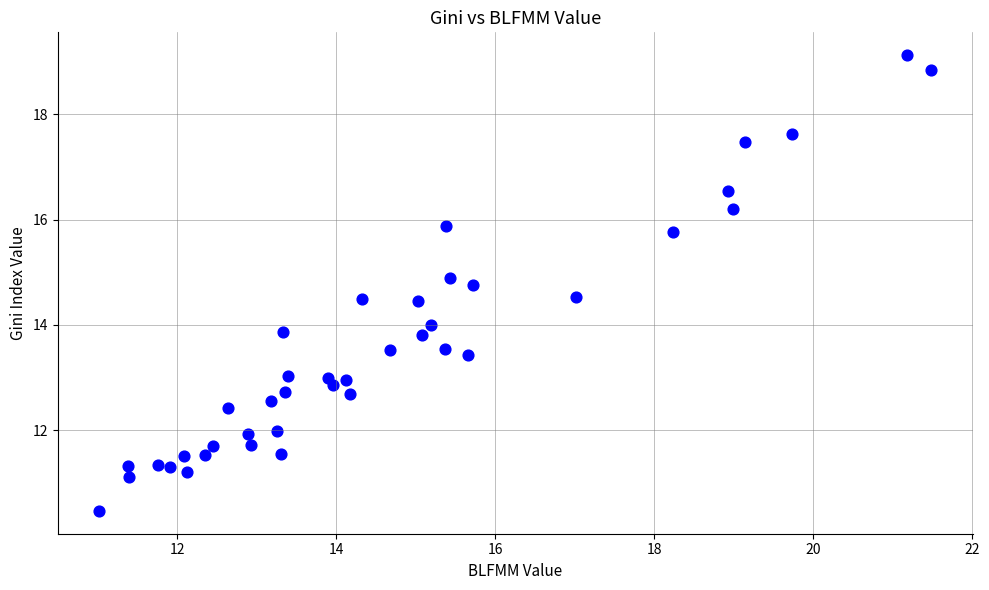

What is the range of Y values (max minus min)?

8.6